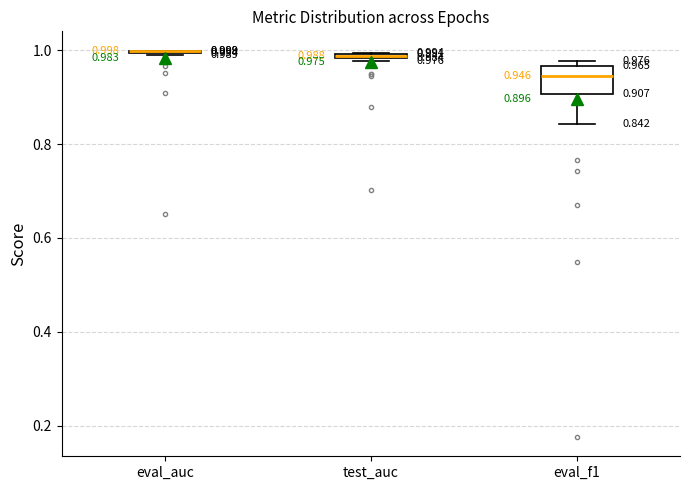

Comparing the boxes themselves (not the whiskers), which one is the tallest?

eval_f1